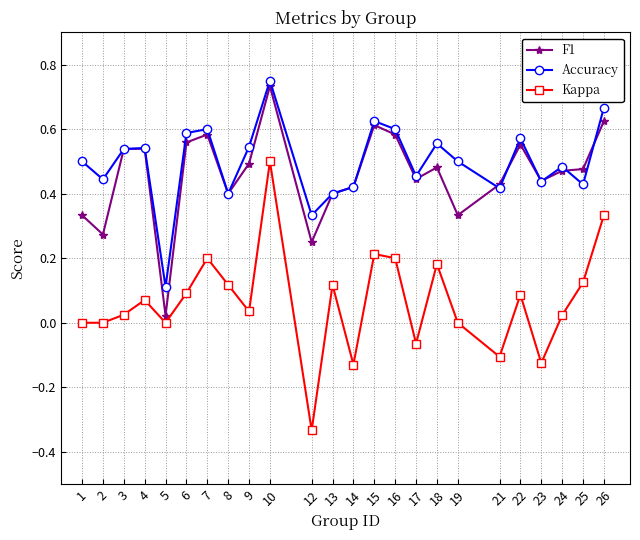

Which category has the highest value in the F1 series?

10